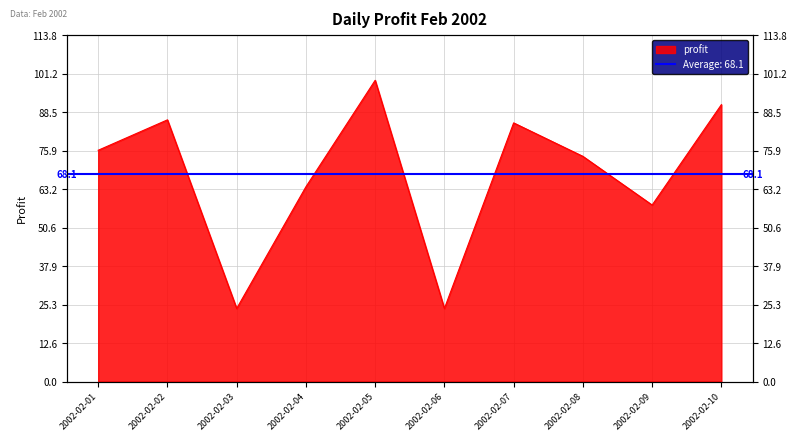

What is the value of the 10th point from the left?

91